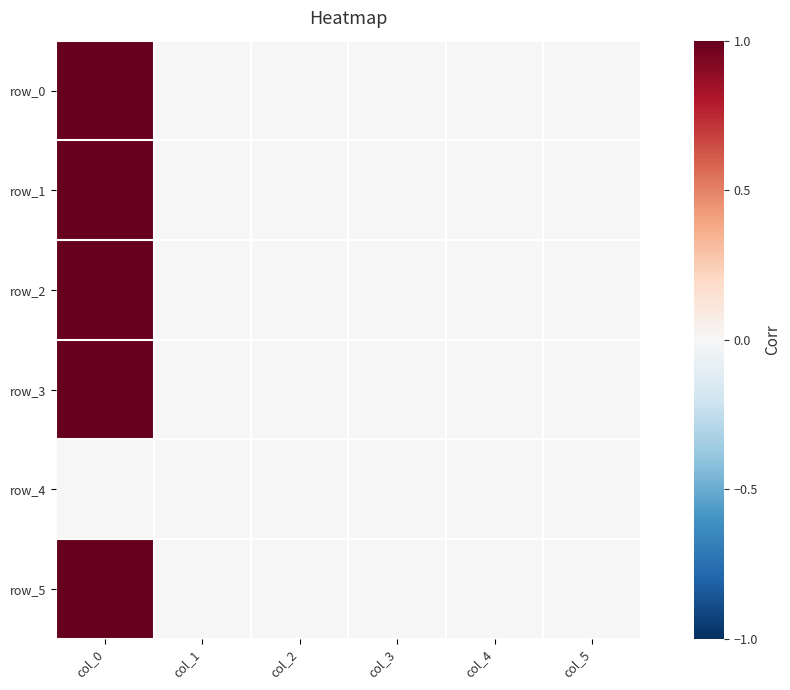

The row_2 series shows 1.0 at col_0. True or false?

True